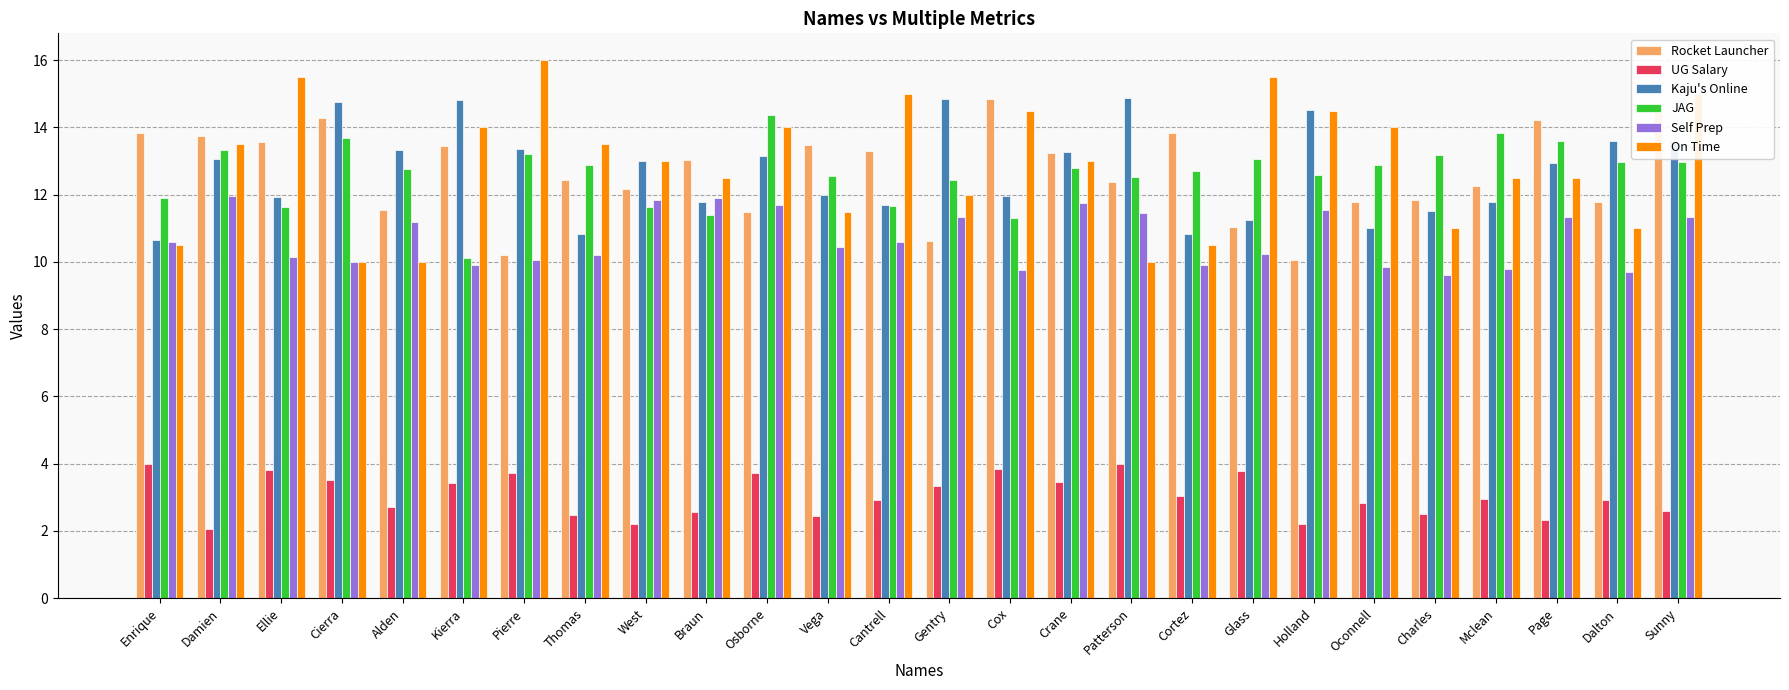

Between Kierra and Thomas, which series saw the biggest shift?

Kaju's Online